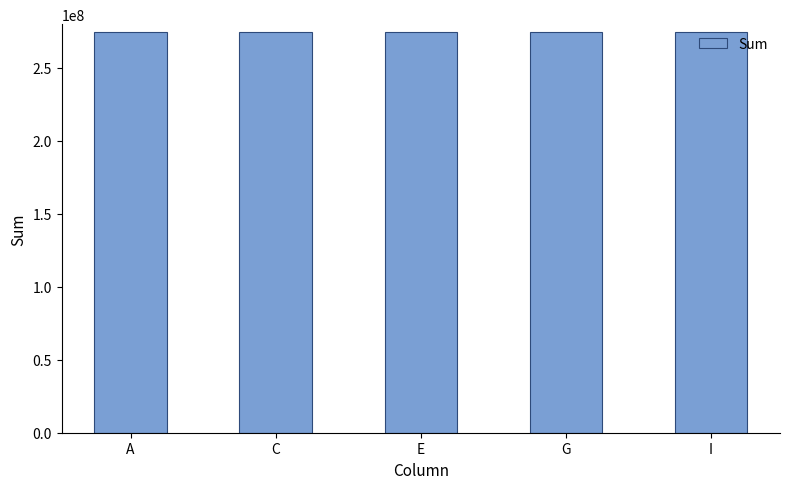

What is the minimum value shown in the chart?

274433631